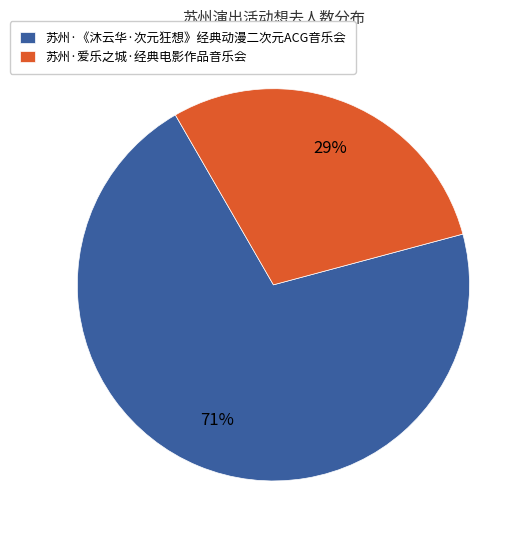

The 苏州·爱乐之城·经典电影作品音乐会 slice represents 29% of the pie. True or false?

True